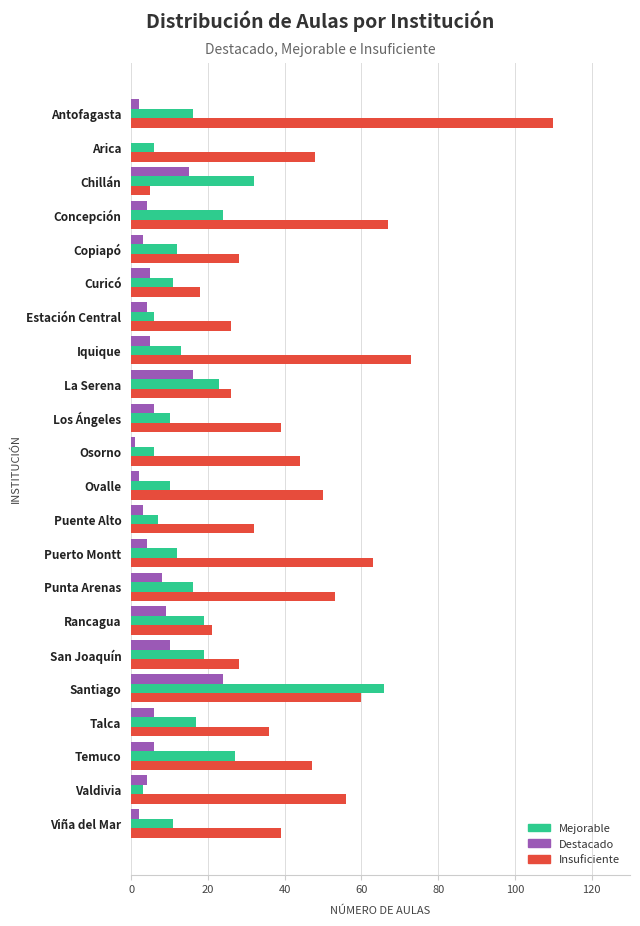

What is the sum of all Mejorable values?

366